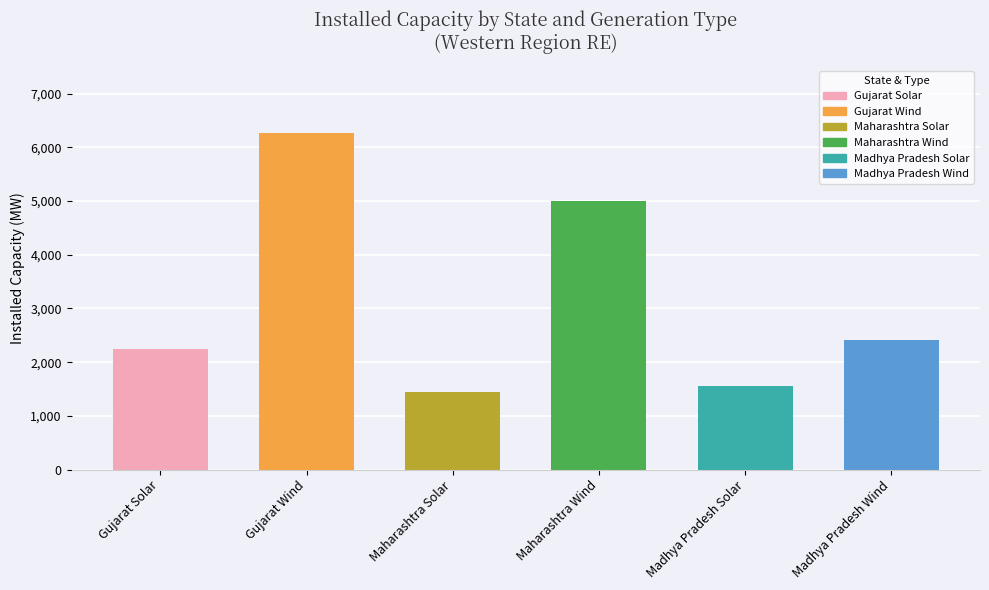

Read the value at Maharashtra Solar, to the nearest 50.

1450